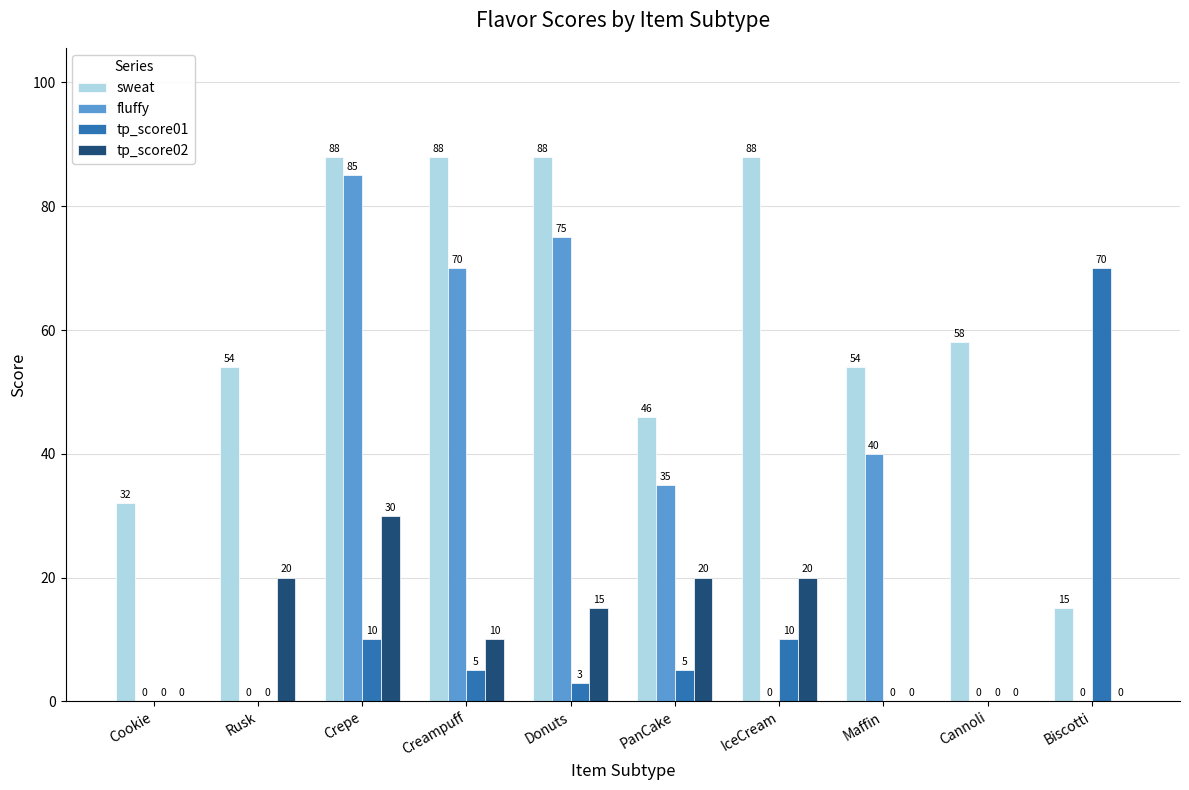

What are all the series names shown in the legend?

sweat, fluffy, tp_score01, tp_score02